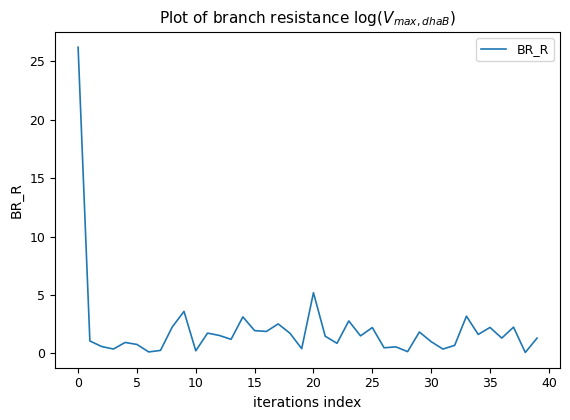

What is the greatest value displayed?

26.2